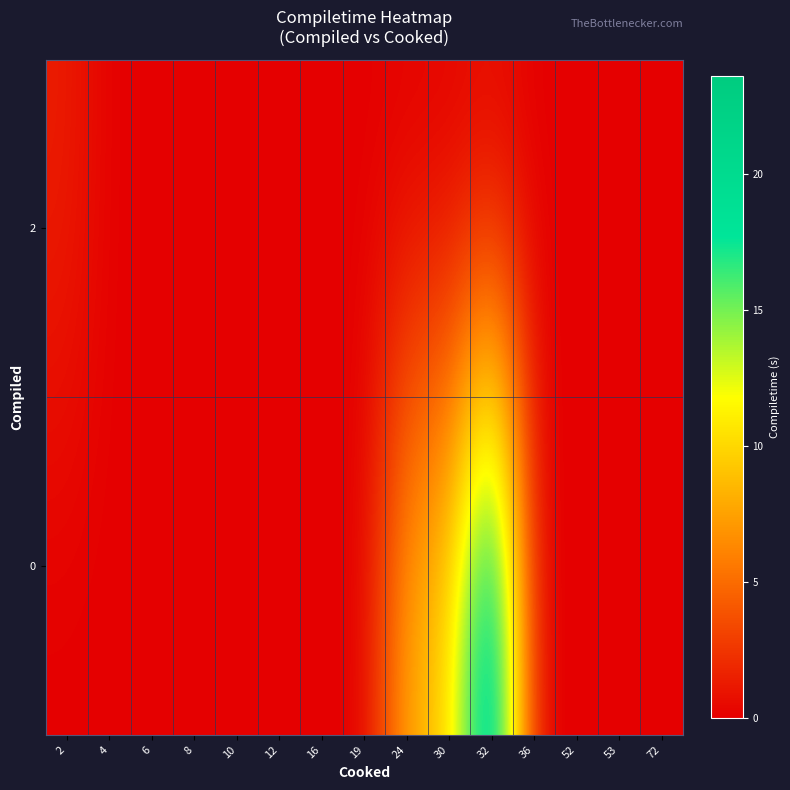

How many distinct data groups are displayed?

2